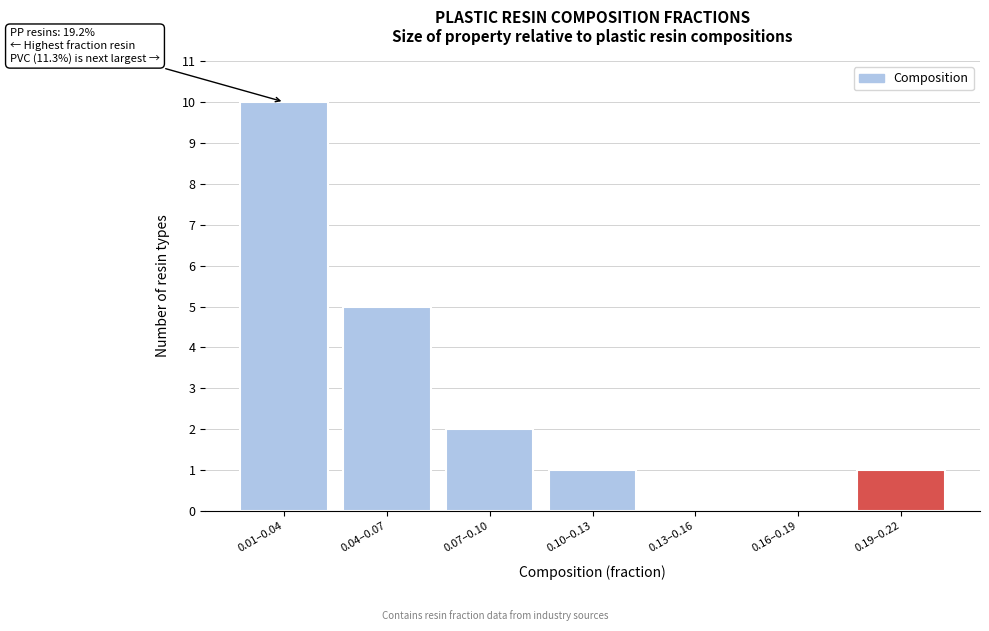

Reading right to left, what are all the values shown in this chart?

0.19–0.22=1	0.16–0.19=0	0.13–0.16=0	0.10–0.13=1	0.07–0.10=2	0.04–0.07=5	0.01–0.04=10